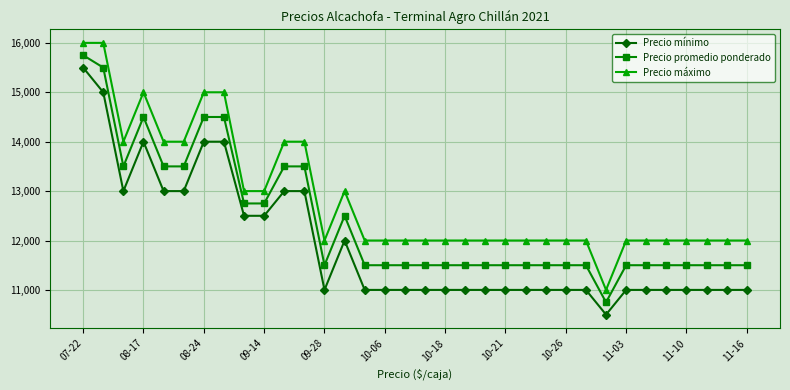

Rank the series by their maximum value, from lowest to highest.

Precio mínimo, Precio promedio ponderado, Precio máximo